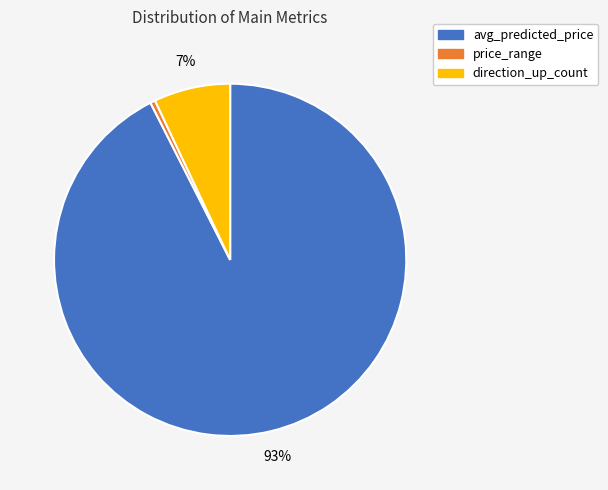

How many slices are in this pie chart?

3